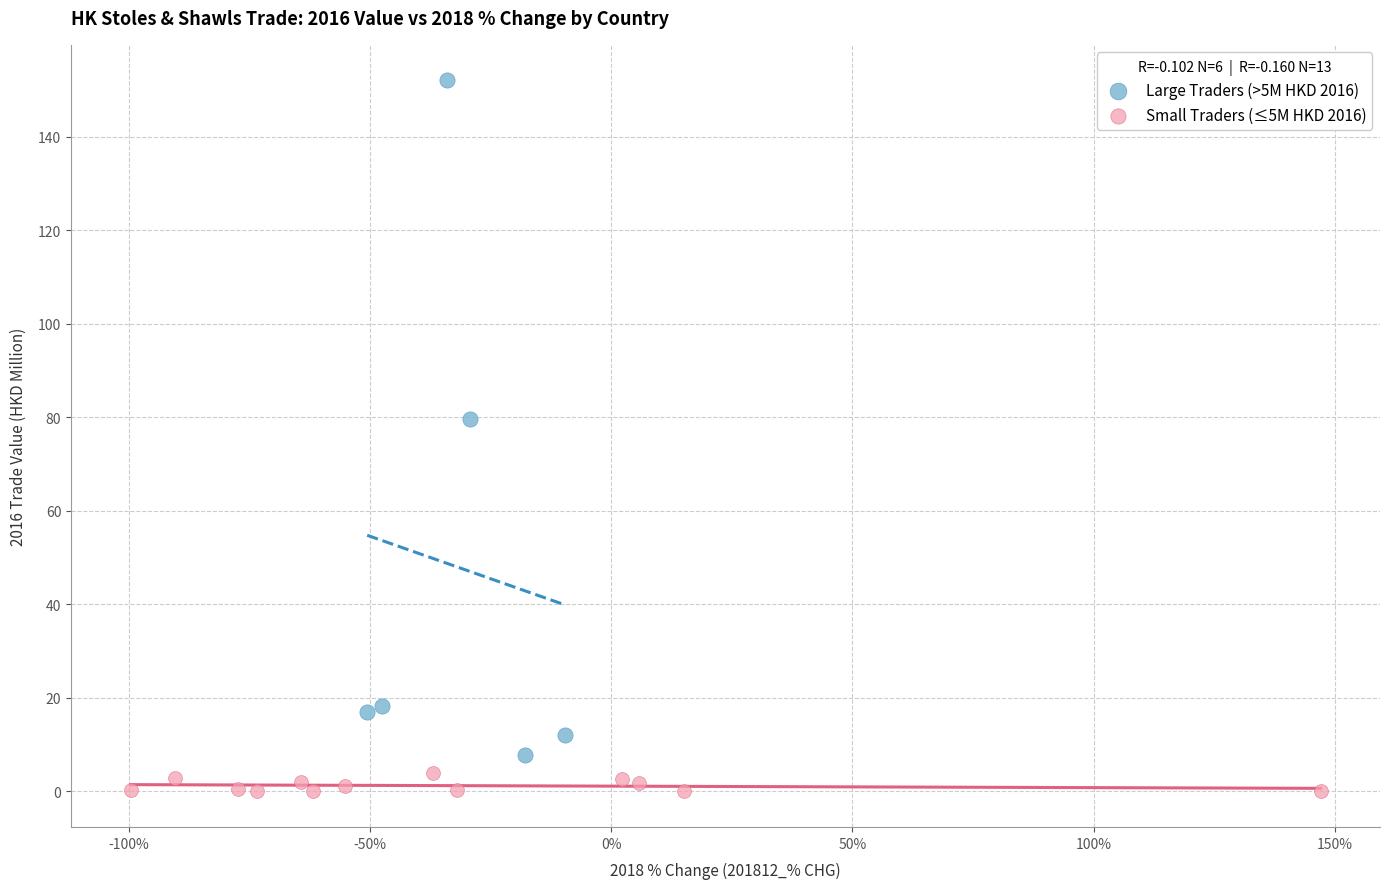

Which series reaches the minimum Y coordinate?

Small Traders (≤5M HKD 2016)